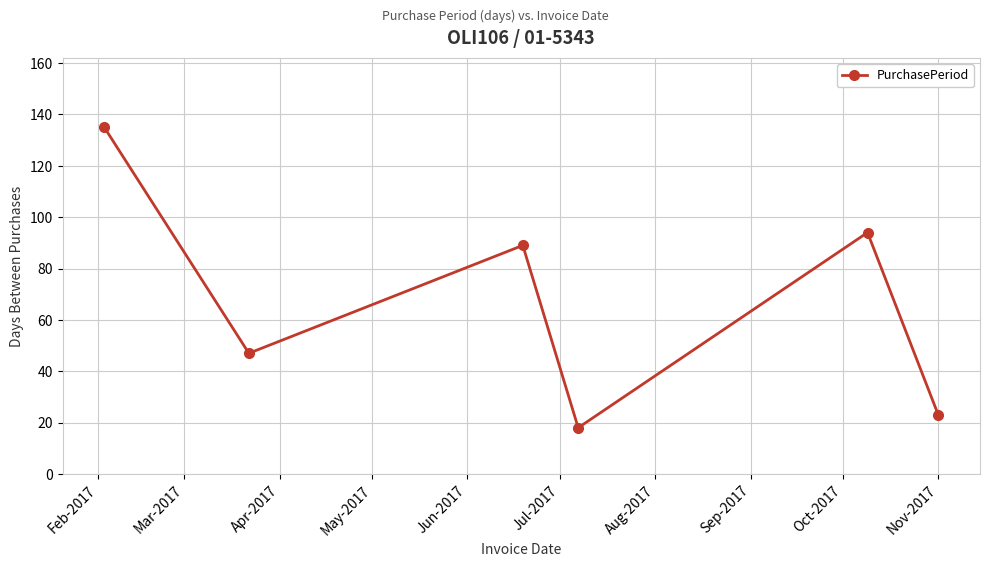

Does the chart display data point markers on the line(s)?

Yes